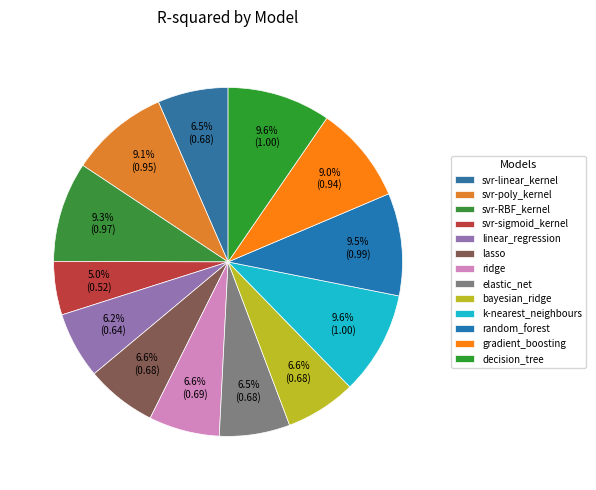

True or false: svr-poly_kernel accounts for 1% of the total.

False